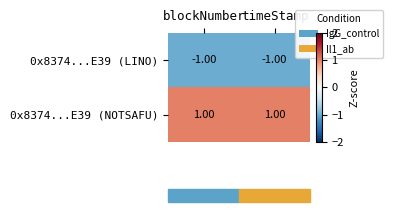

At which label is 0x8374...E39 (LINO) closest to -1?

blockNumber